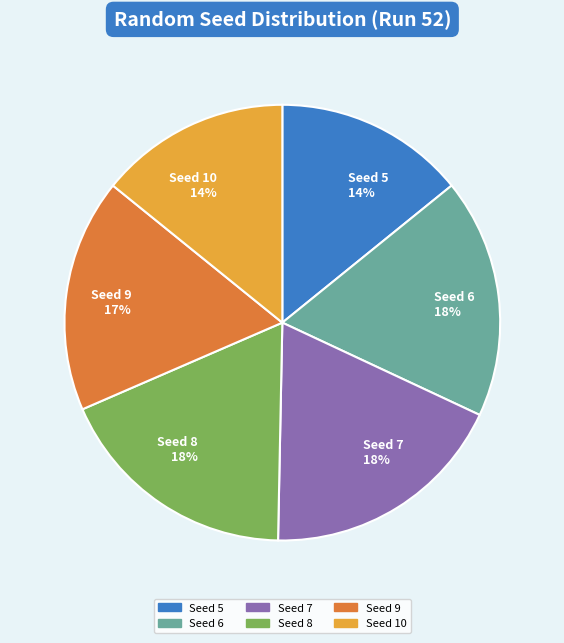

What is the ratio of the value at Seed 6 to the value at Seed 10?

1.3